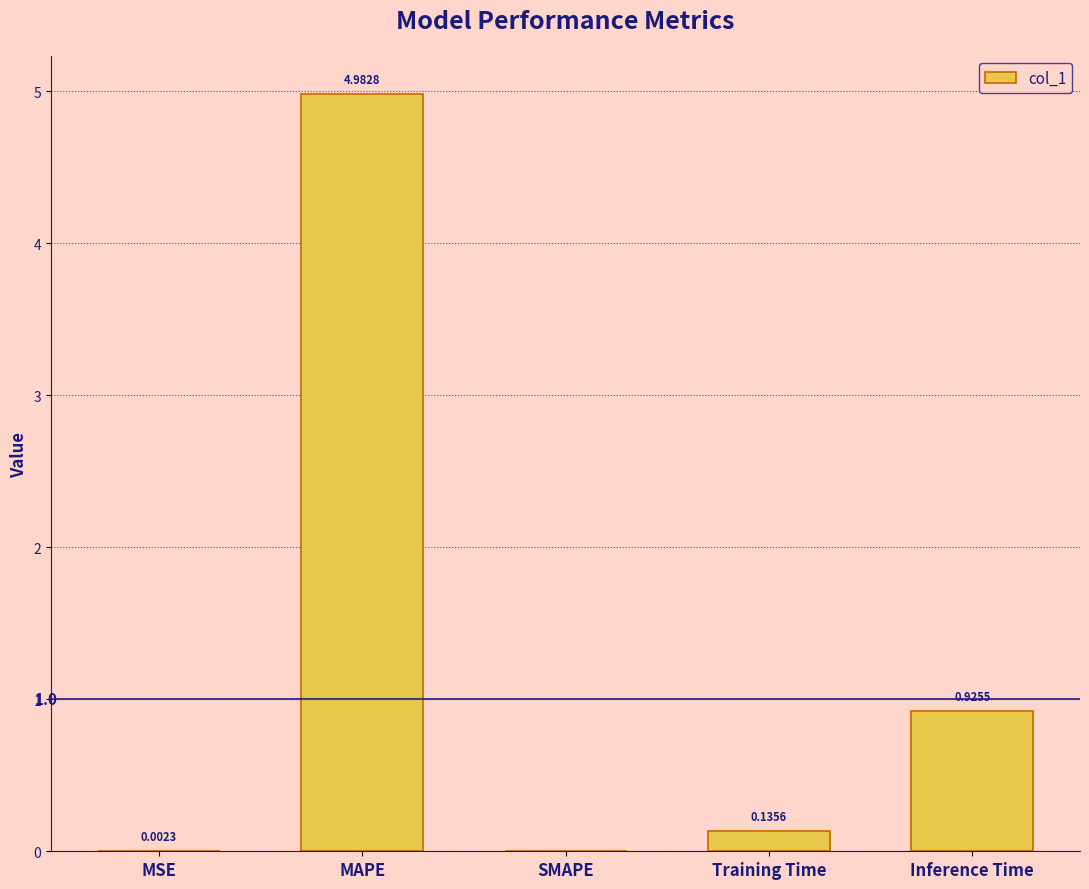

What is the change in value from Training Time to Inference Time?

+0.8